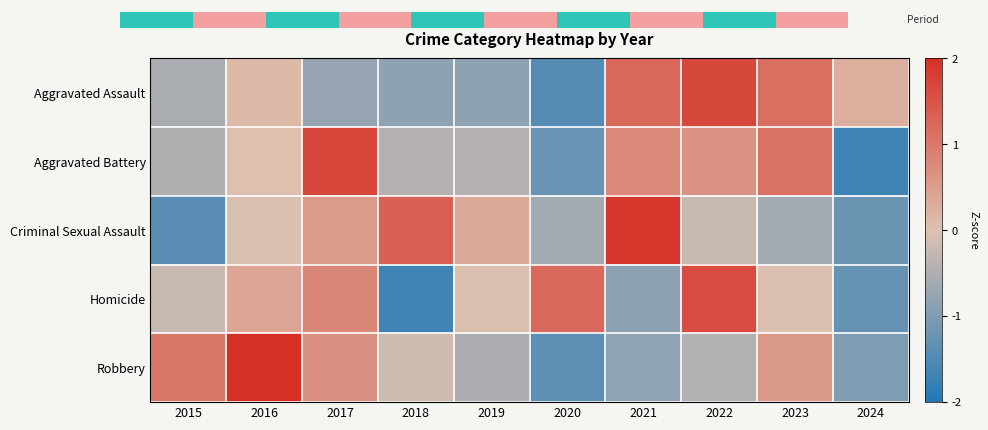

How many data points does each series have?

10